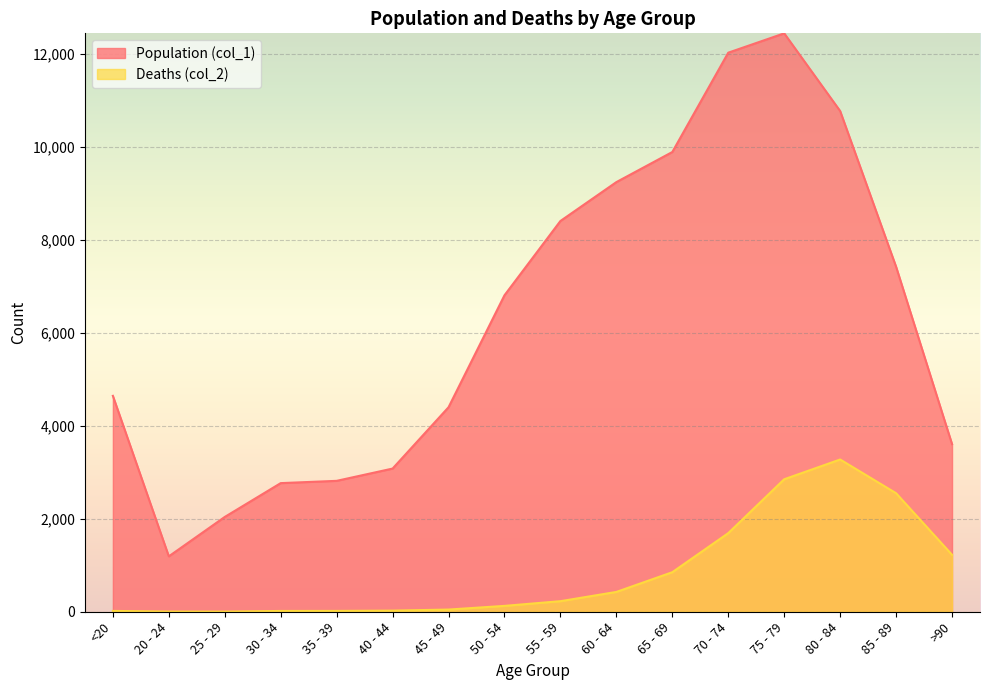

How many categories are shown in the chart?

16